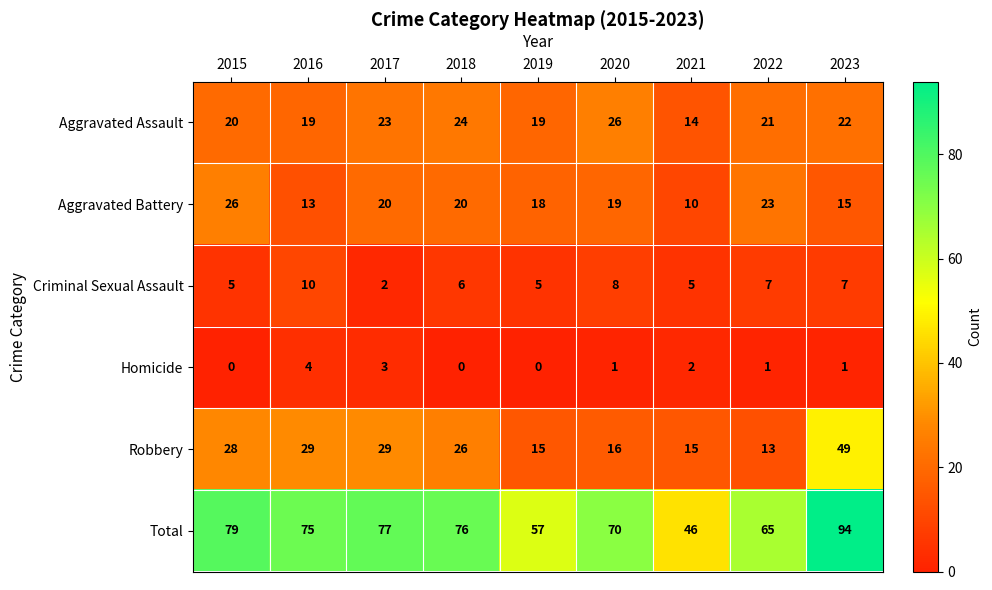

Which series has the widest spread of values?

Total